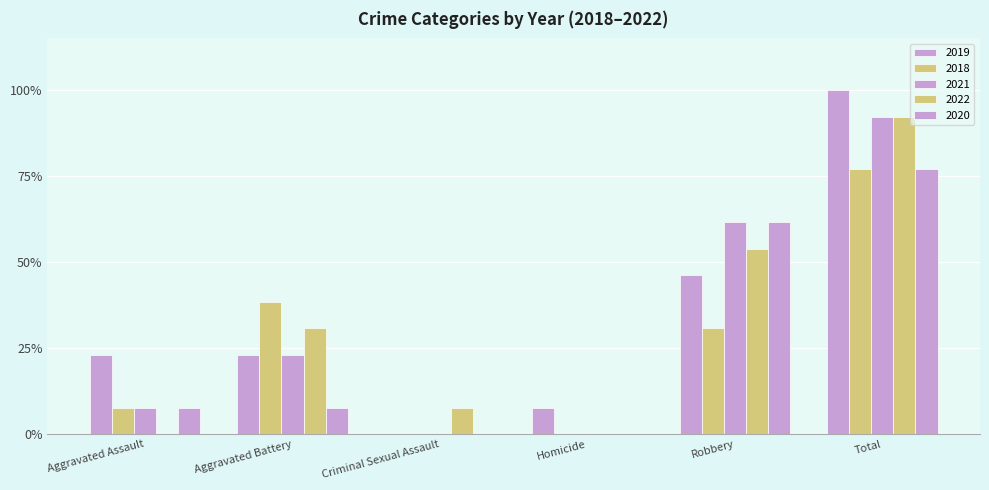

What is the label of the 1st bar from the left?

Aggravated Assault